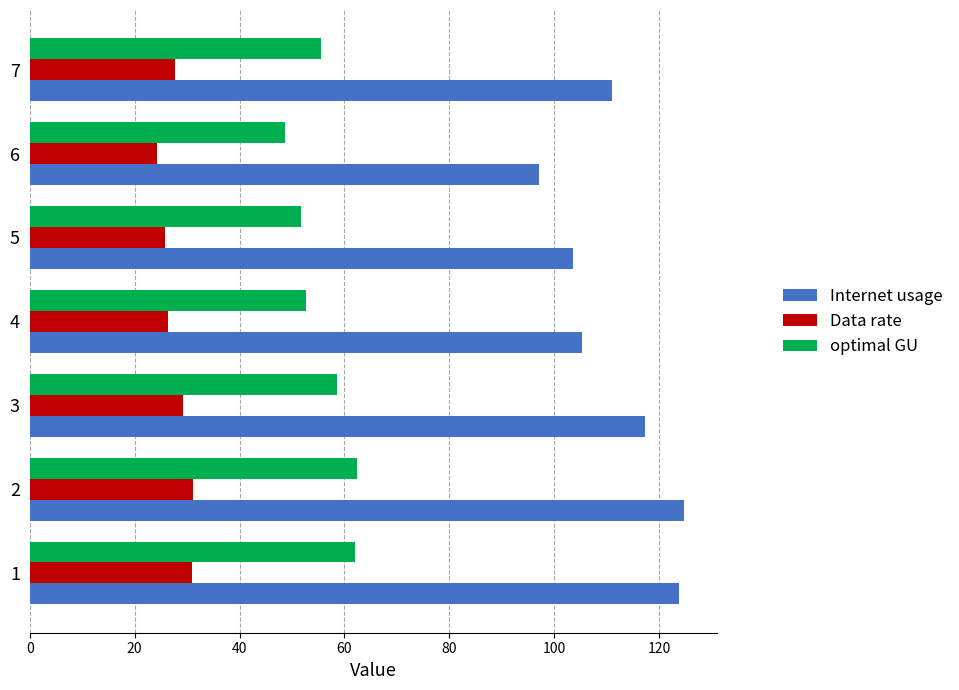

Which series has the largest total across all categories?

Internet usage